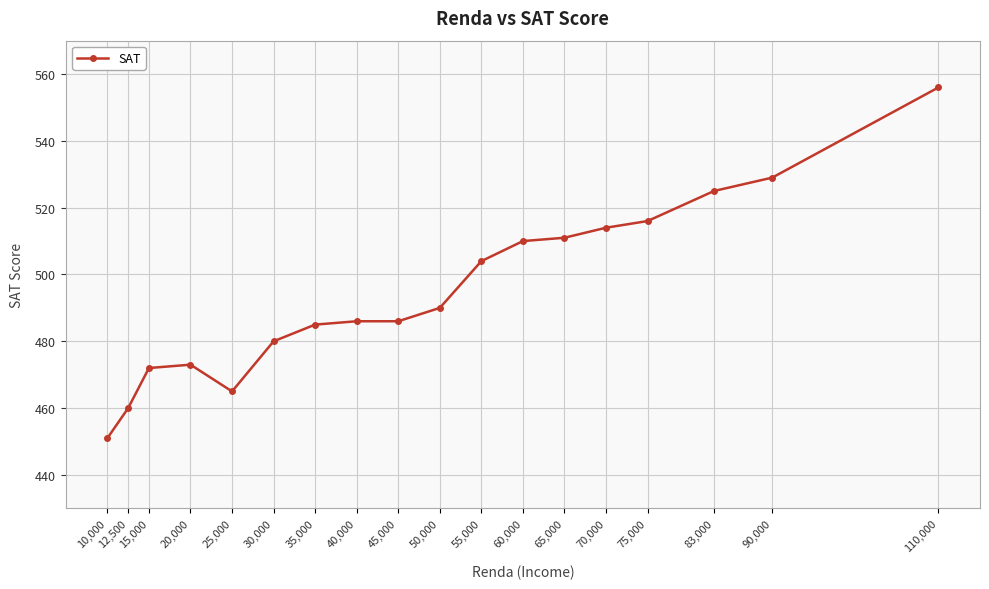

What is the label of the 6th point from the right?

65,000